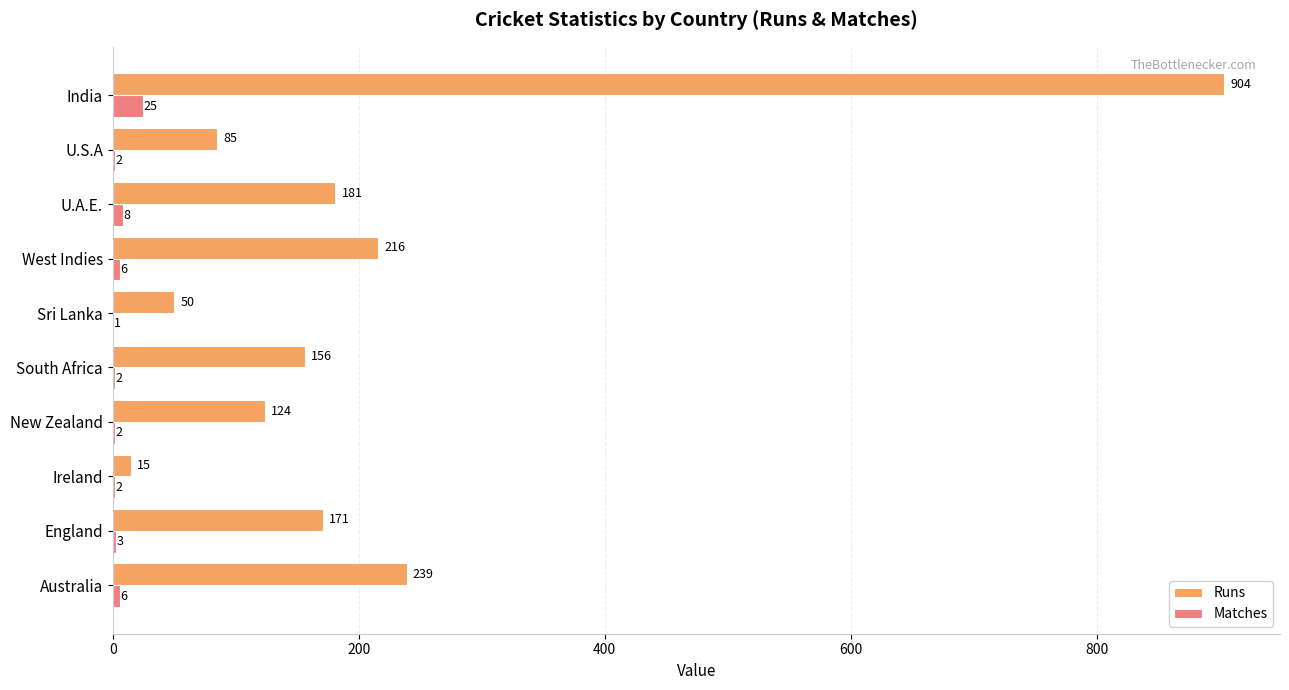

Between Australia and India, which series saw the biggest shift?

Runs